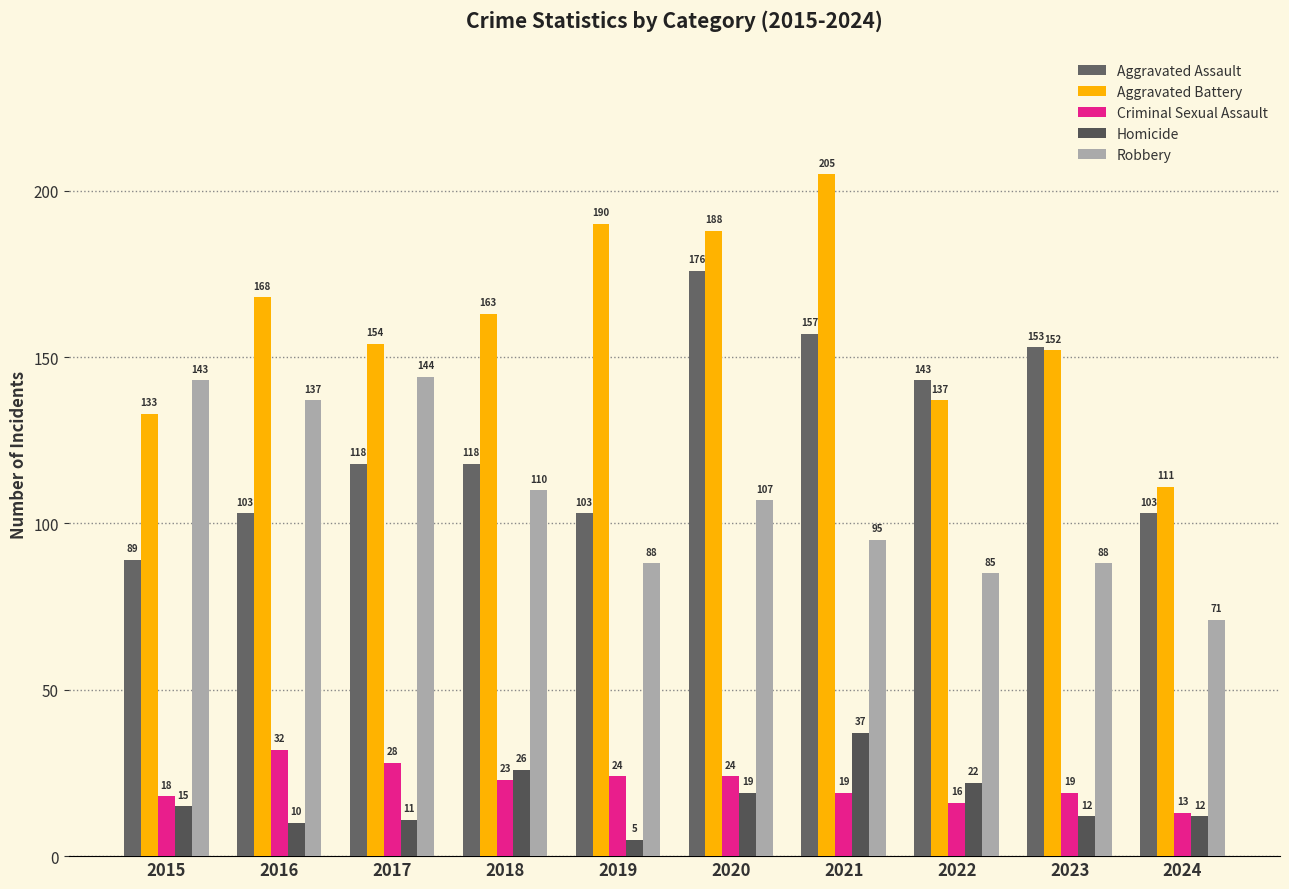

Rank the series at 2016 from highest to lowest value.

Aggravated Battery, Robbery, Aggravated Assault, Criminal Sexual Assault, Homicide